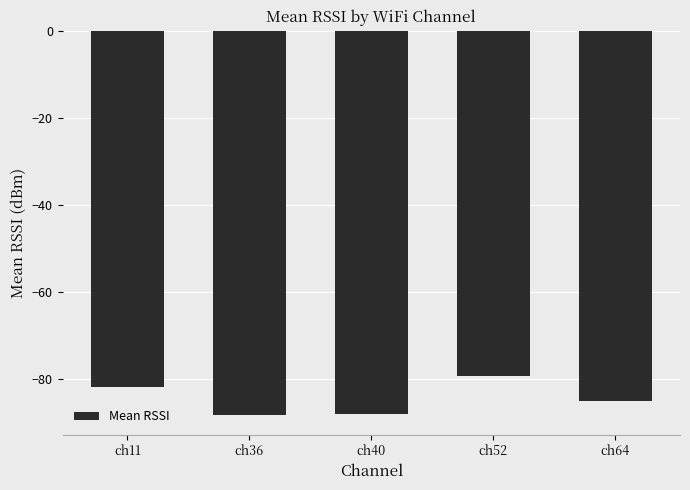

Reading left to right, extract all data points from this chart.

-81.9	-88.4	-88.0	-79.4	-85.1